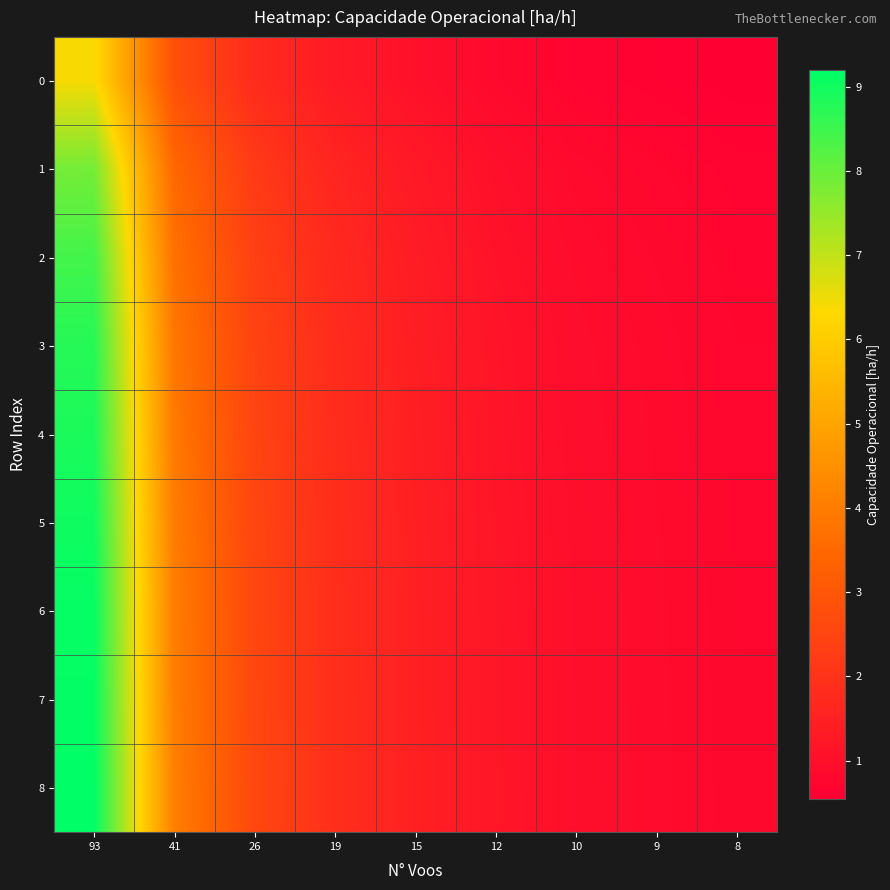

Which series has the largest total across all categories?

8